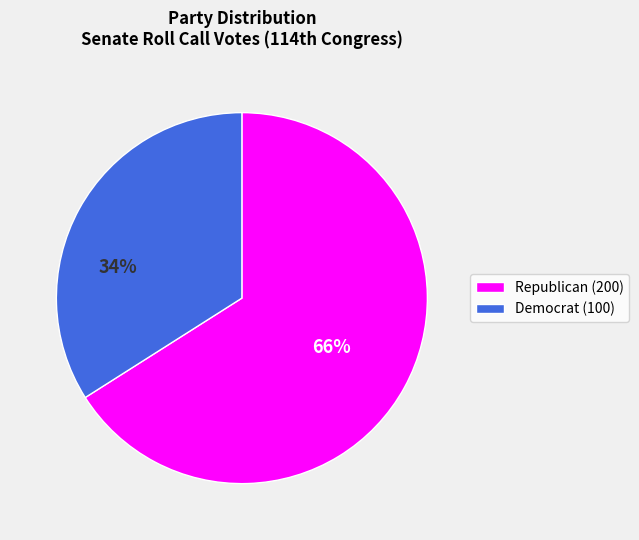

Rank the categories by value from lowest to highest.

Democrat (100), Republican (200)